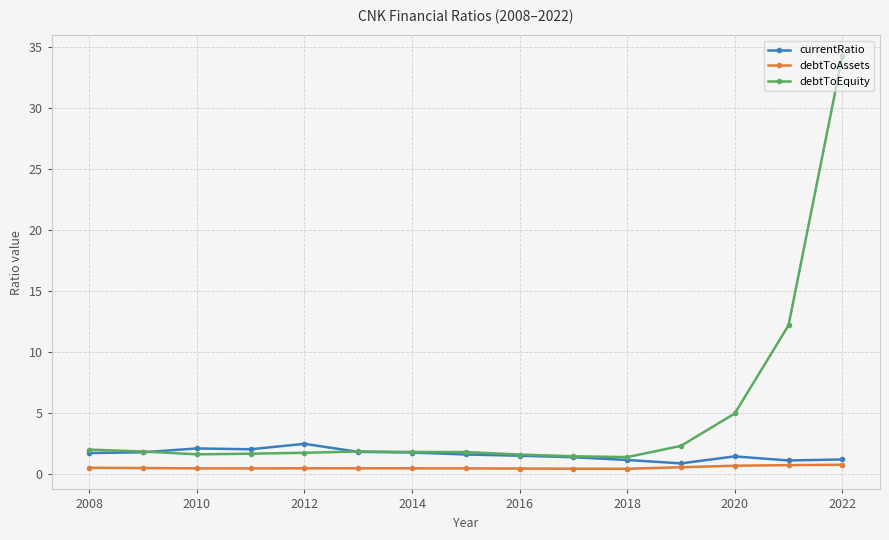

What is the minimum value for debtToAssets?

0.5